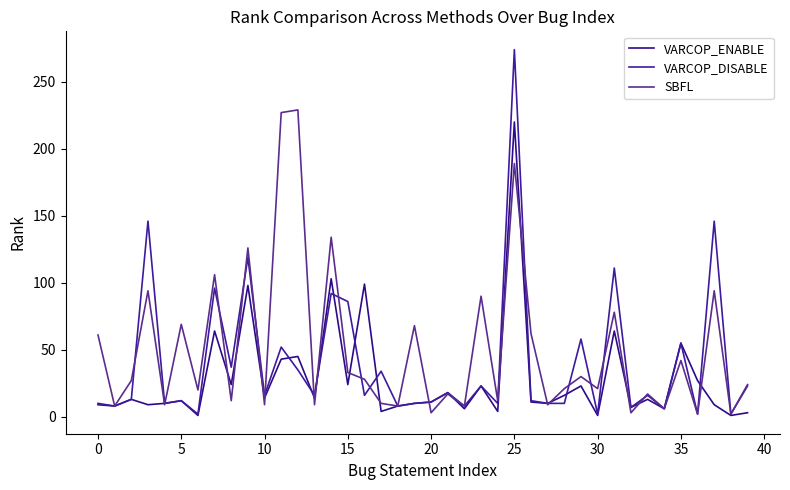

How many lines are shown in the chart?

3